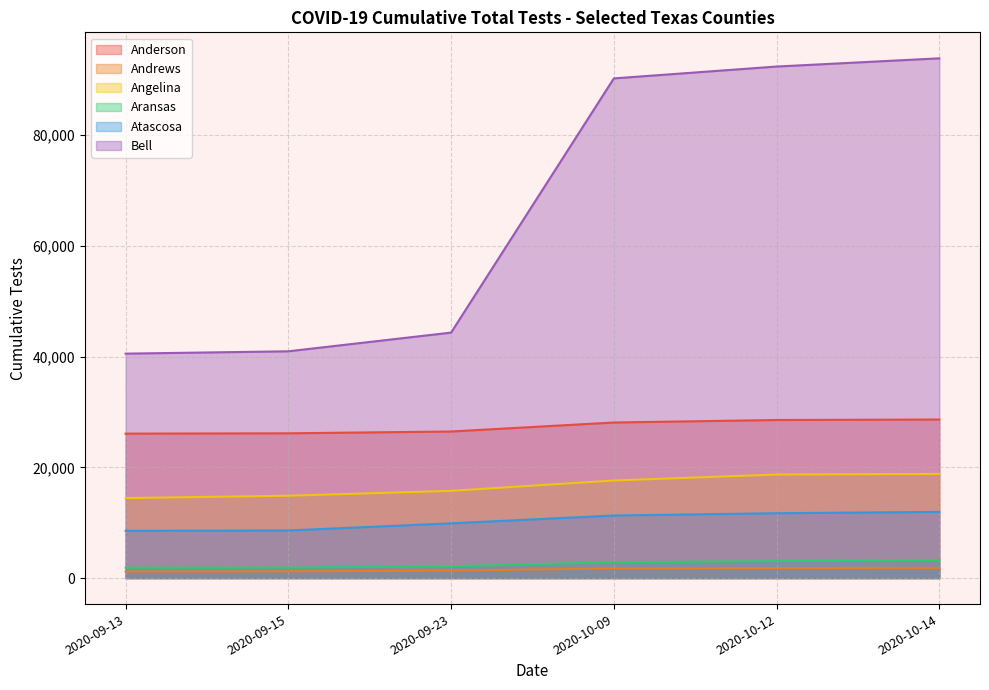

What is the value of the Angelina point at the 6th from the left?

18815